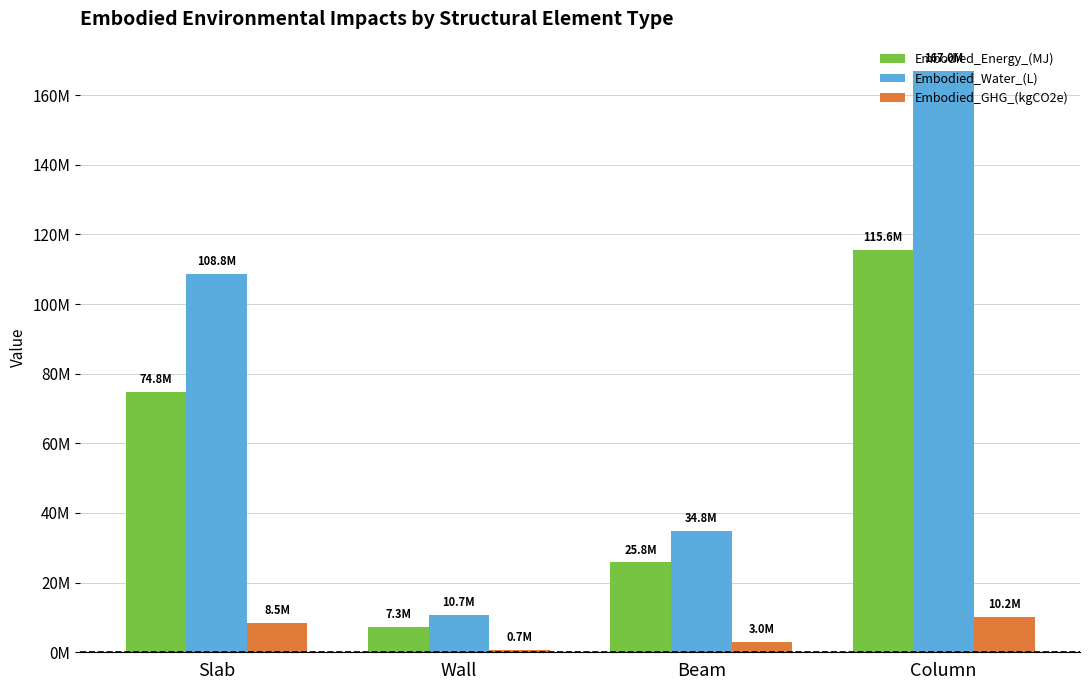

Is the value of Embodied_GHG_(kgCO2e) at Slab greater than the value of Embodied_Water_(L) at Beam?

No